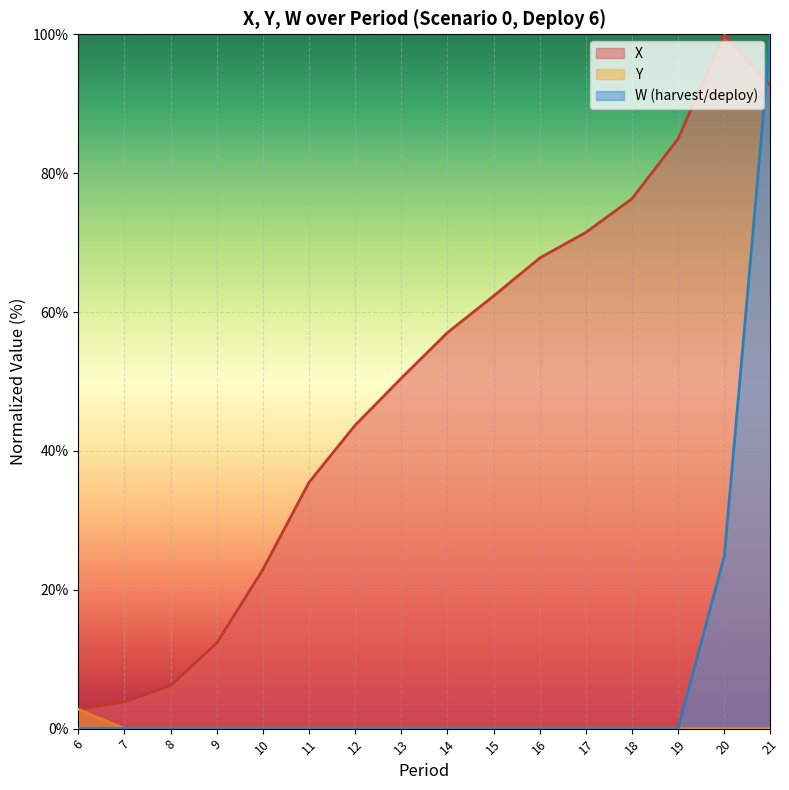

Which series has the largest total across all categories?

X